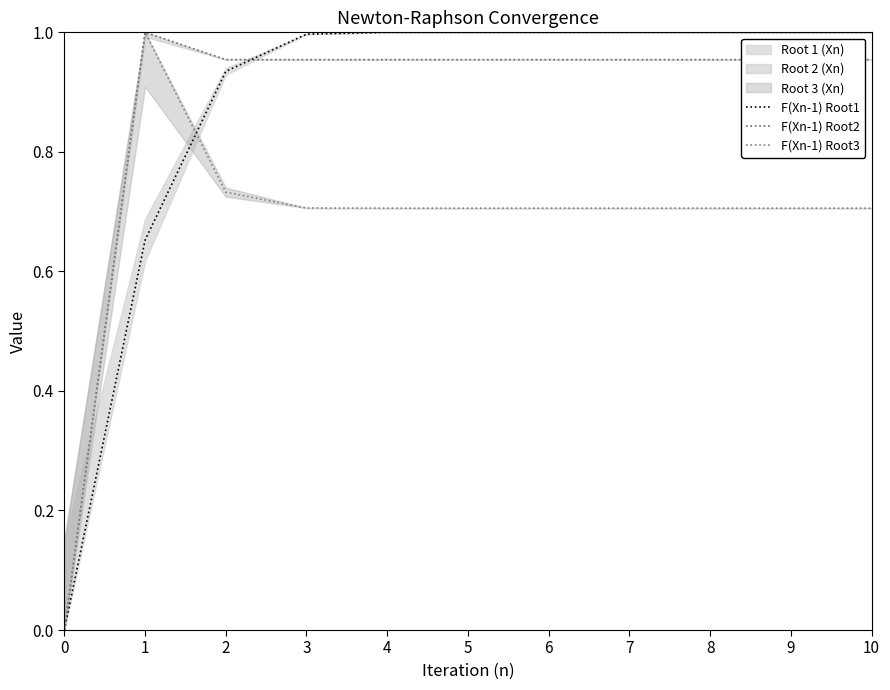

Which category has the highest value in the F(Xn-1) Root2 series?

1